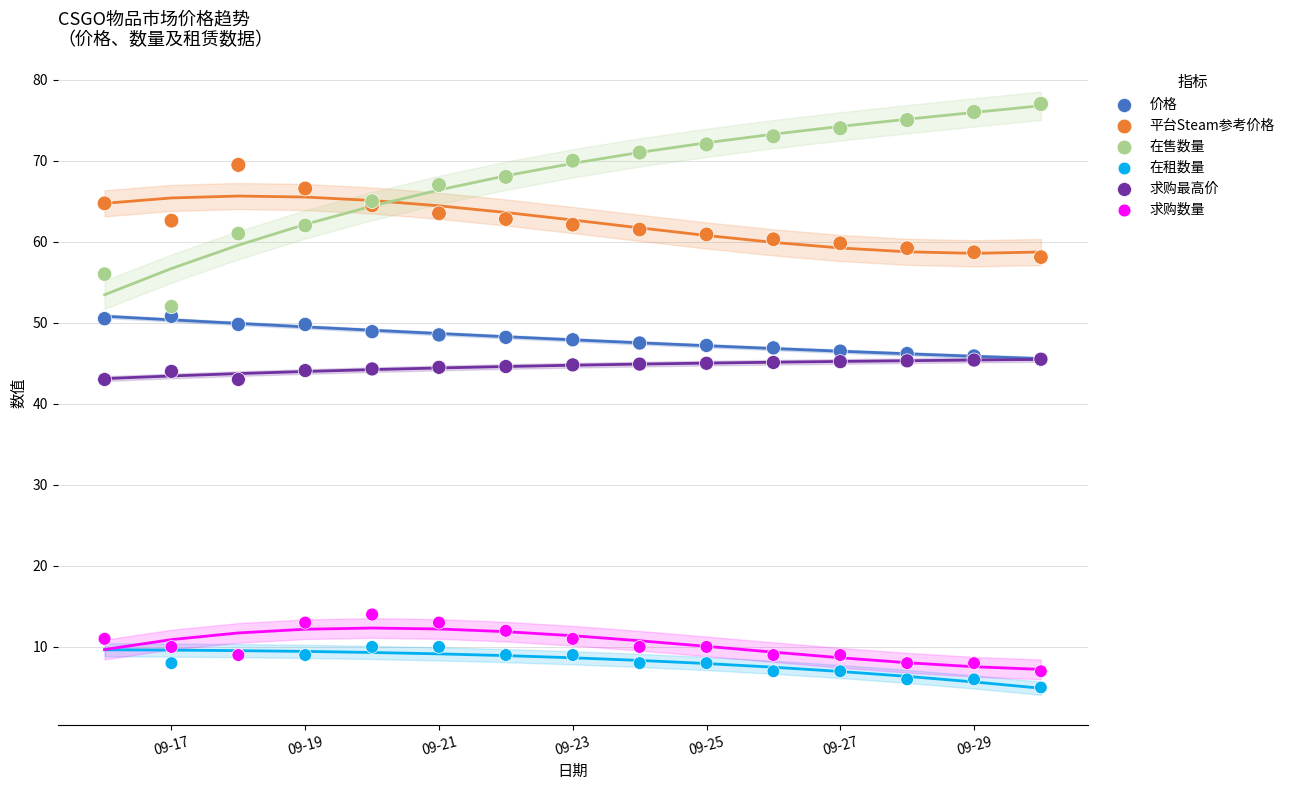

What are all the series names shown in the legend?

价格, 平台Steam参考价格, 在售数量, 在租数量, 求购最高价, 求购数量